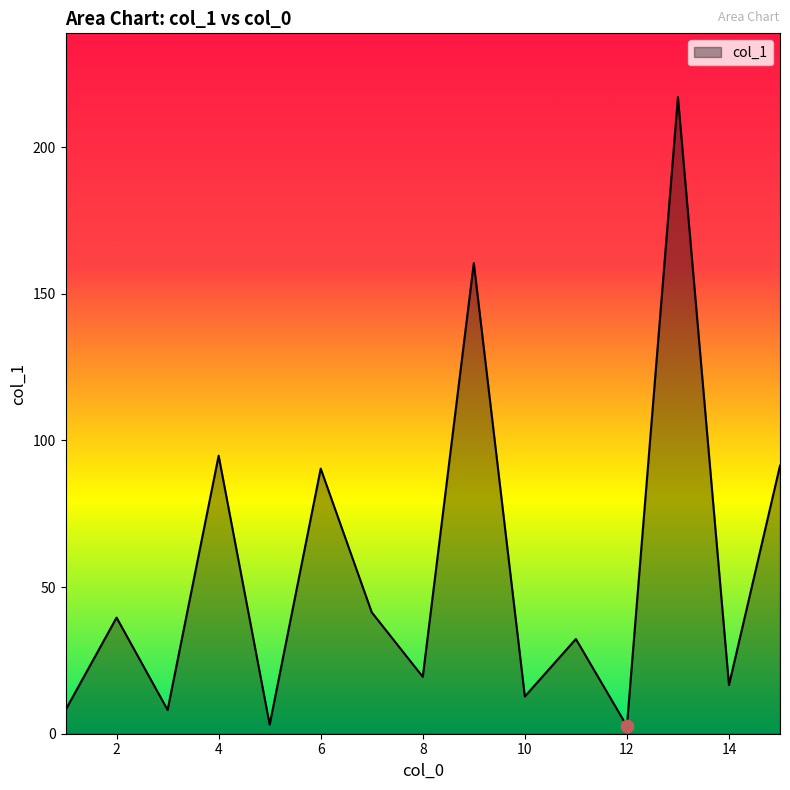

What is the greatest value displayed?

217.1